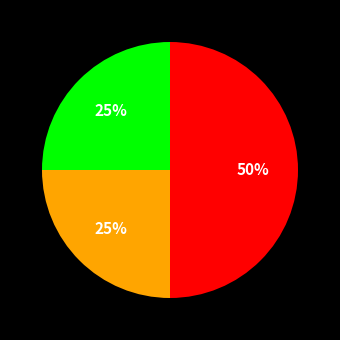

To the nearest percent, what is the average slice percentage?

33%